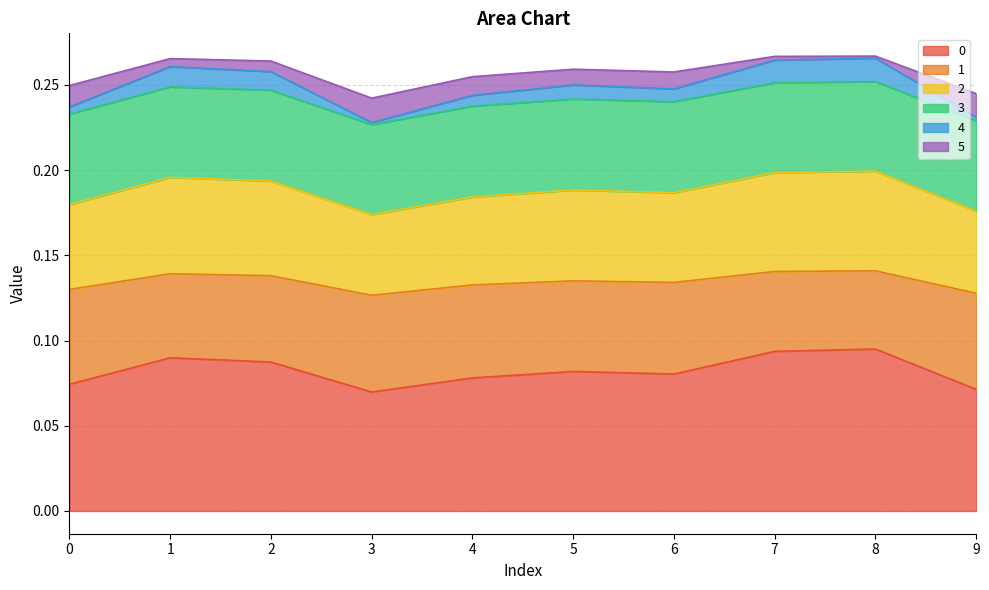

Where is the first local maximum for 2?

1